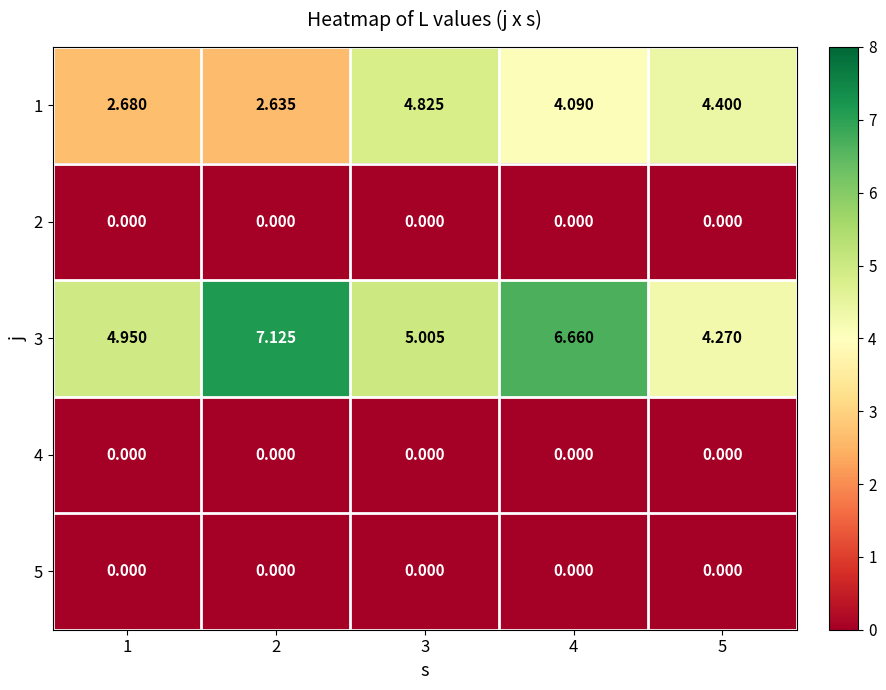

Between 1 and 2, which series saw the biggest shift?

3